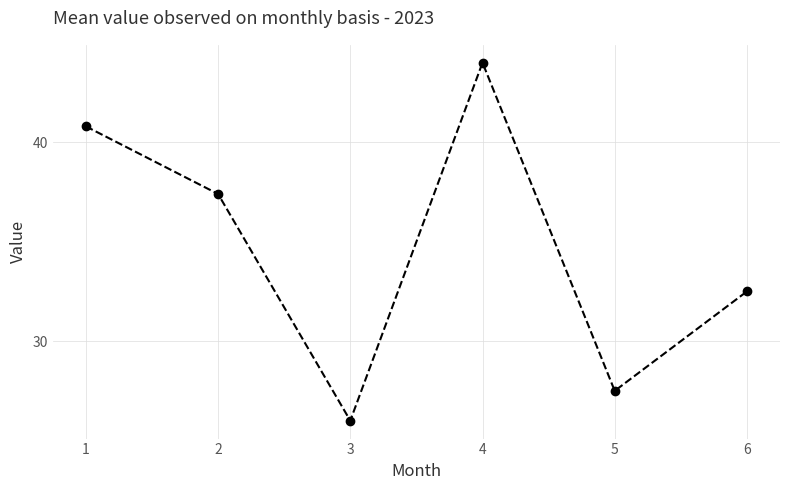

Is this an area chart (filled region under the line)?

No